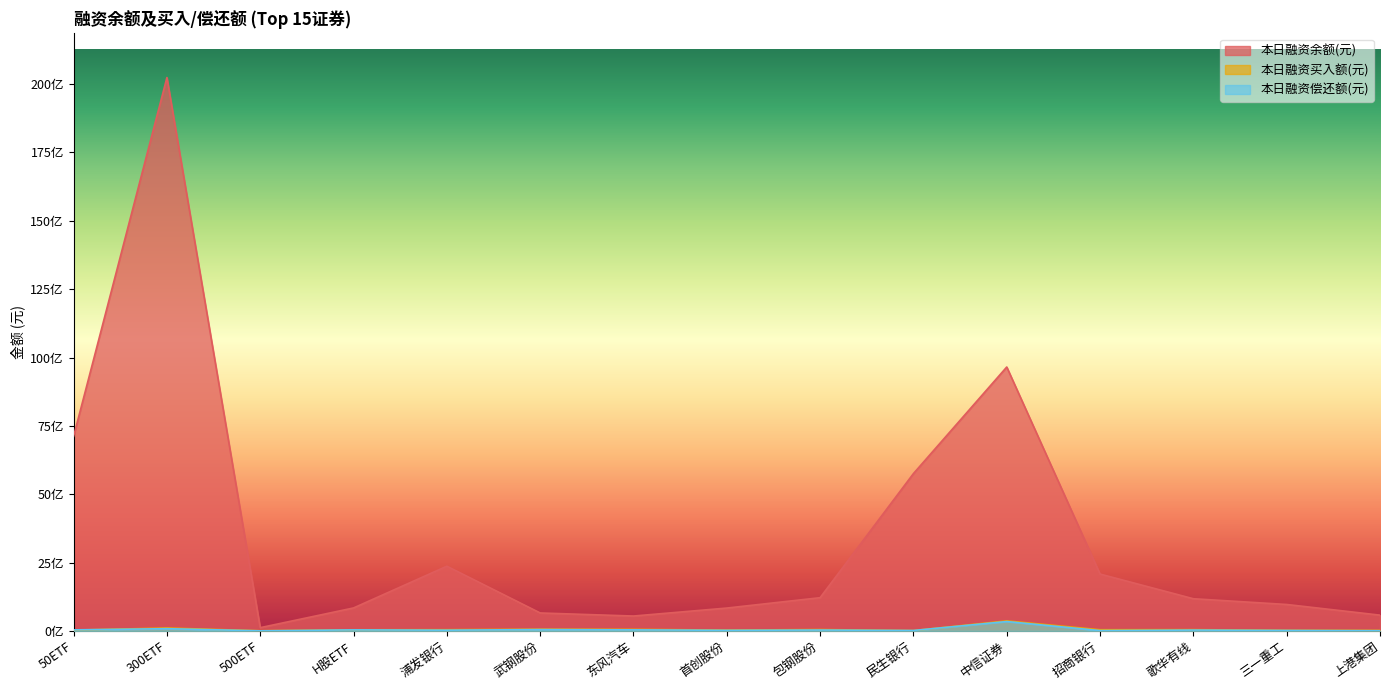

Reading left to right, what are all the values shown in this chart?

本日融资余额(元): 50ETF=7118869445	300ETF=20239950894	500ETF=120024724	H股ETF=841440986	浦发银行=2368522190	武钢股份=658178179	东风汽车=545790859	首创股份=837515934	包钢股份=1216801123	民生银行=5755212952	中信证券=9653246423	招商银行=2081489186	歌华有线=1178612133	三一重工=968379664	上港集团=578604328
本日融资买入额(元): 50ETF=31125779	300ETF=108105995	500ETF=7153099	H股ETF=42761569	浦发银行=45947512	武钢股份=63644259	东风汽车=58475540	首创股份=31926445	包钢股份=51402539	民生银行=13940777	中信证券=367639873	招商银行=44596344	歌华有线=47502152	三一重工=23502676	上港集团=20658951
本日融资偿还额(元): 50ETF=39405354	300ETF=82923134	500ETF=4086571	H股ETF=39493353	浦发银行=28460359	武钢股份=50352851	东风汽车=39917801	首创股份=23357637	包钢股份=33495636	民生银行=17442617	中信证券=344307745	招商银行=13204655	歌华有线=32302703	三一重工=19156005	上港集团=8242184